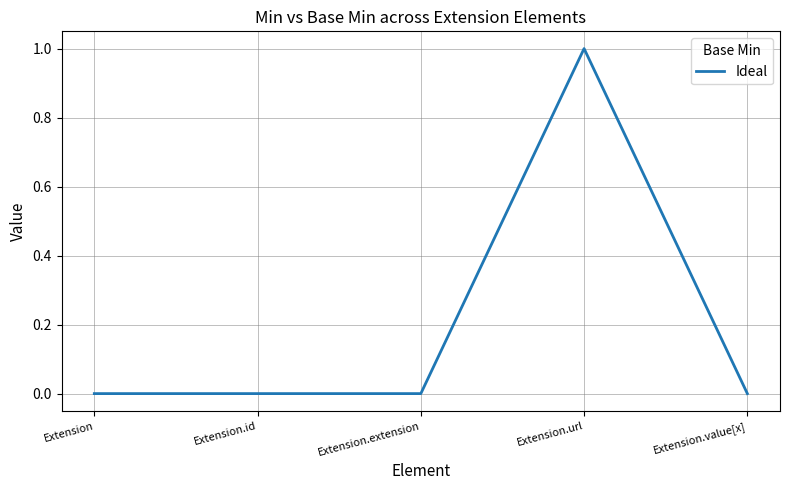

Which category has the highest value across all series?

Extension.url